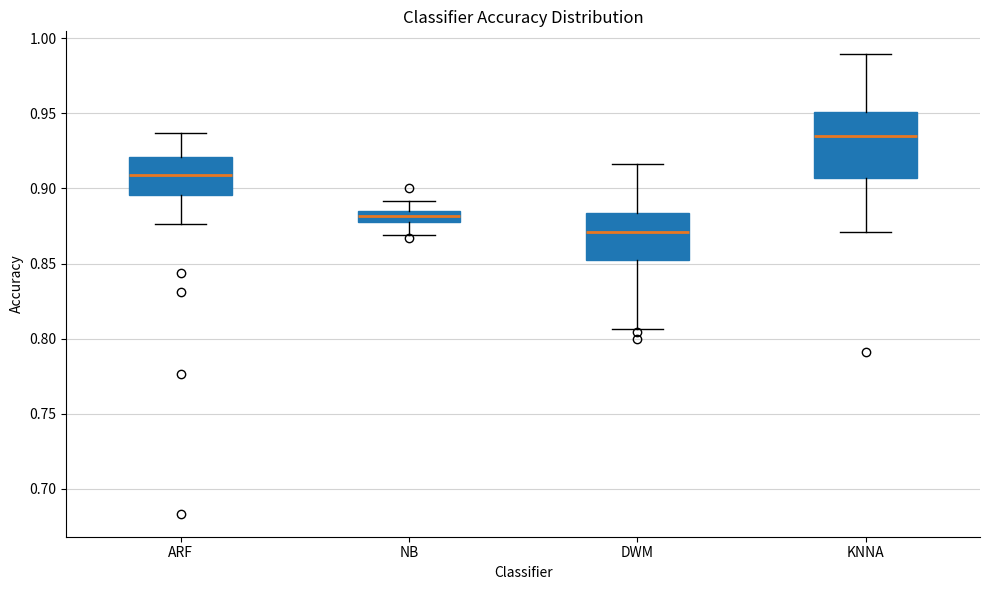

Which box's median line is the highest?

KNNA